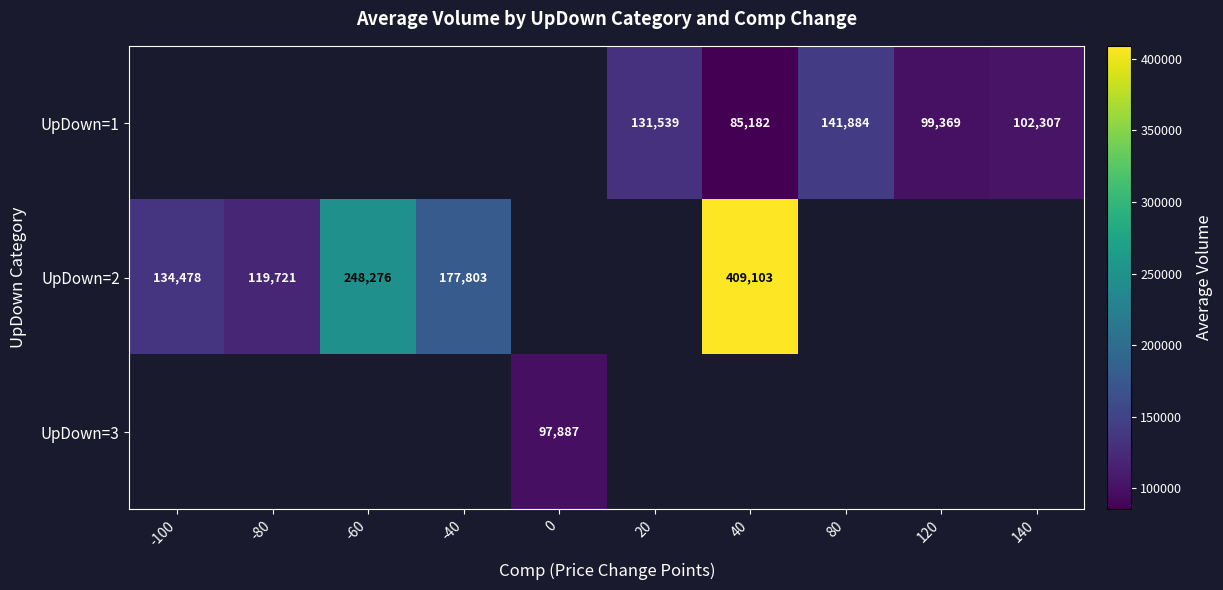

The value of UpDown=1 at 140 is 102307. True or false?

True